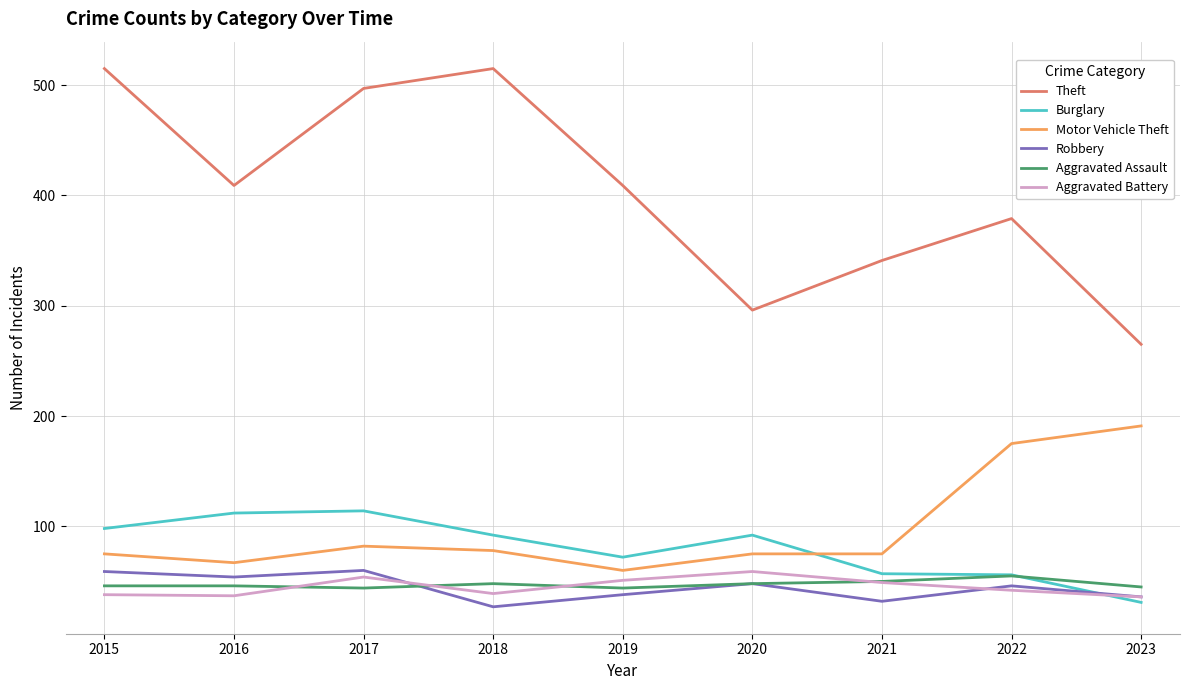

Is this an area chart (filled region under the line)?

No